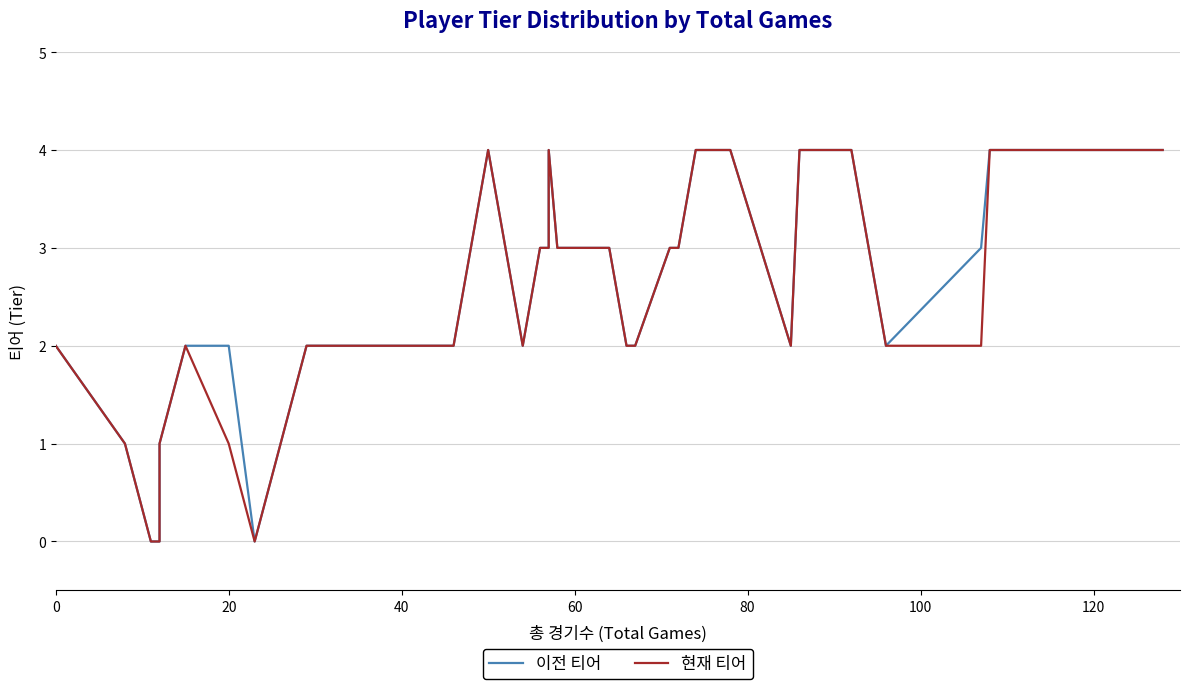

True or false: 현재 티어 and 이전 티어 cross at least once.

False